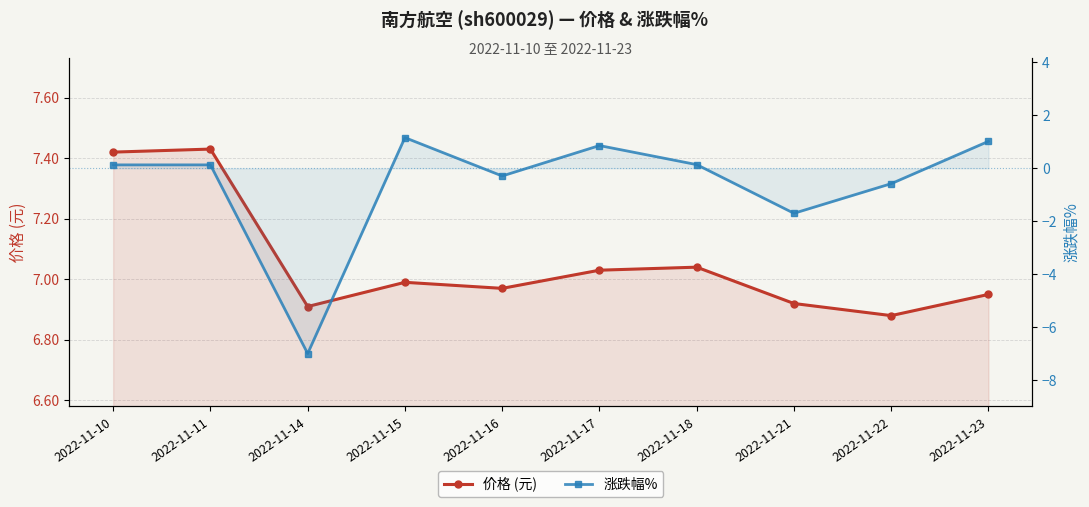

Which series has the largest total across all categories?

价格 (元)